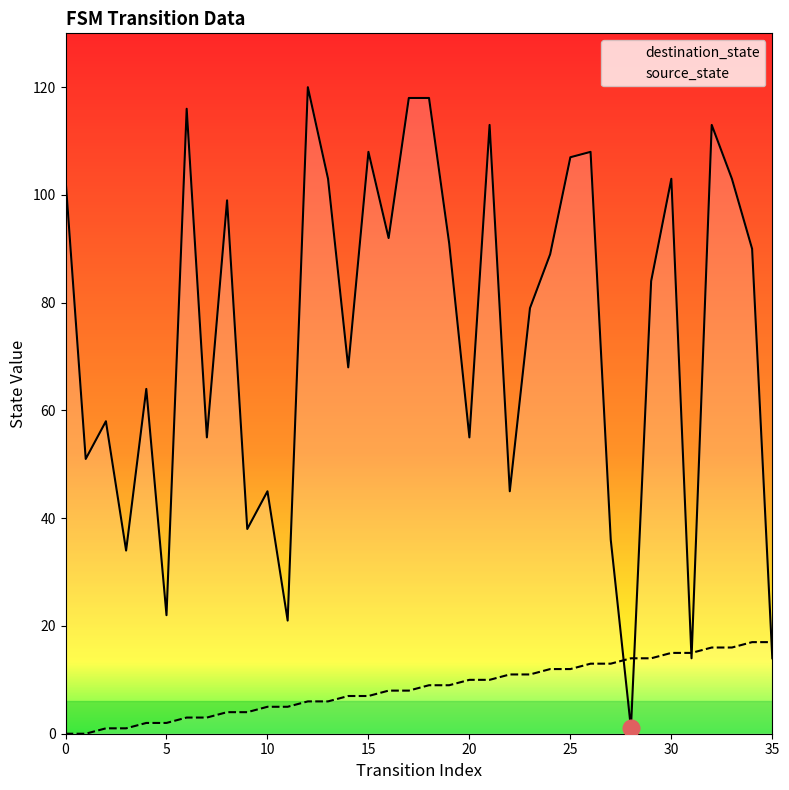

List the labels in order of source_state value, largest first.

34, 35, 32, 33, 30, 31, 28, 29, 26, 27, 24, 25, 22, 23, 20, 21, 18, 19, 16, 17, 14, 15, 12, 13, 10, 11, 8, 9, 6, 7, 4, 5, 2, 3, 0, 1